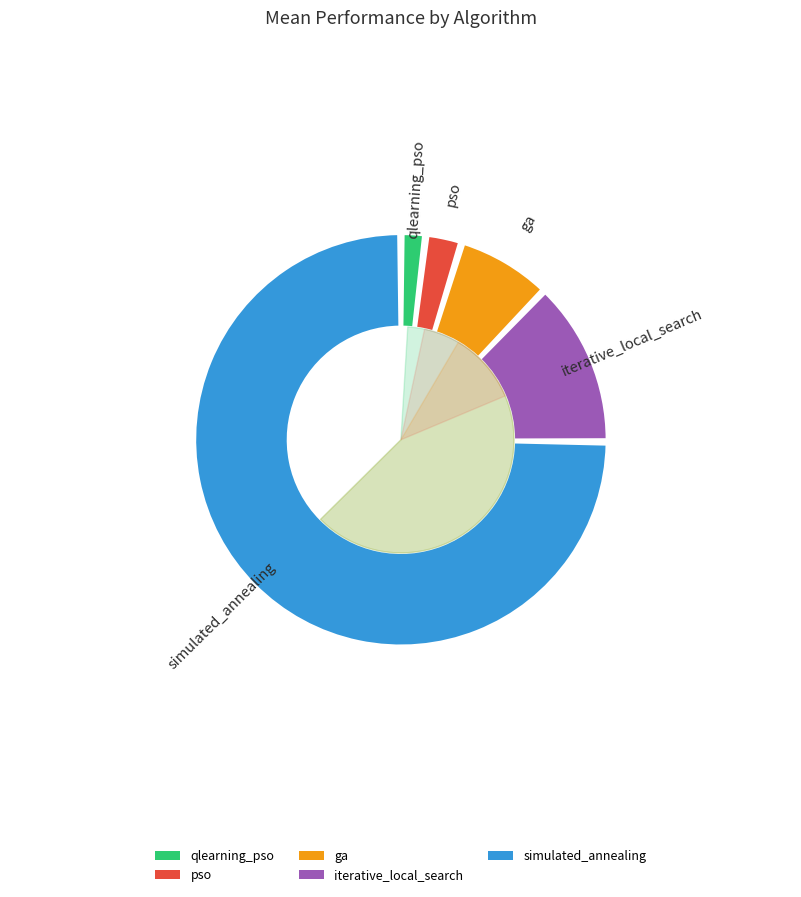

The iterative_local_search slice represents 13% of the pie. True or false?

True